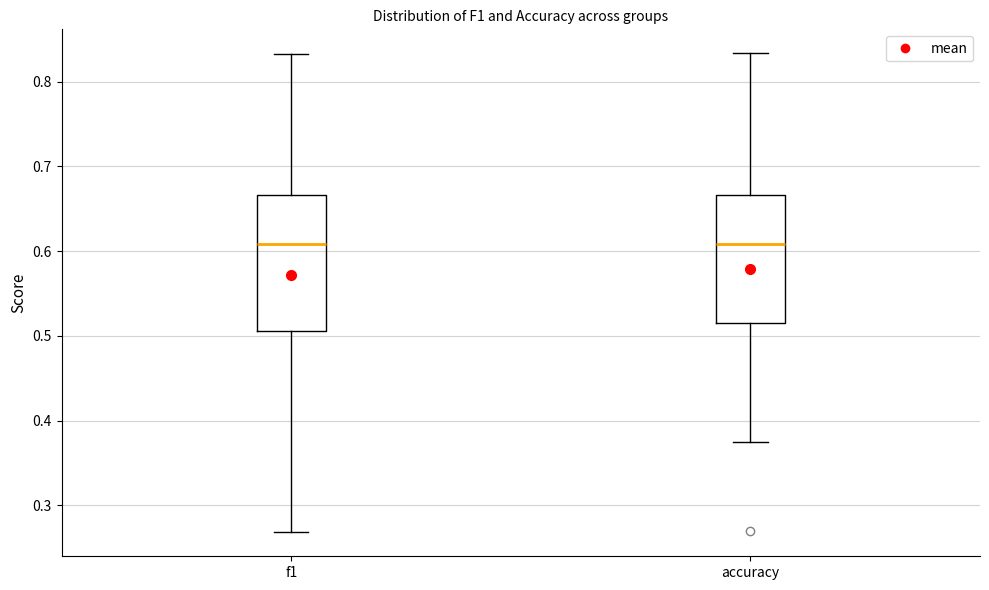

Where does the median line of the box for f1 sit on the y-axis? The values are not printed on the chart, so give them approximately, as read against the axis.

0.61